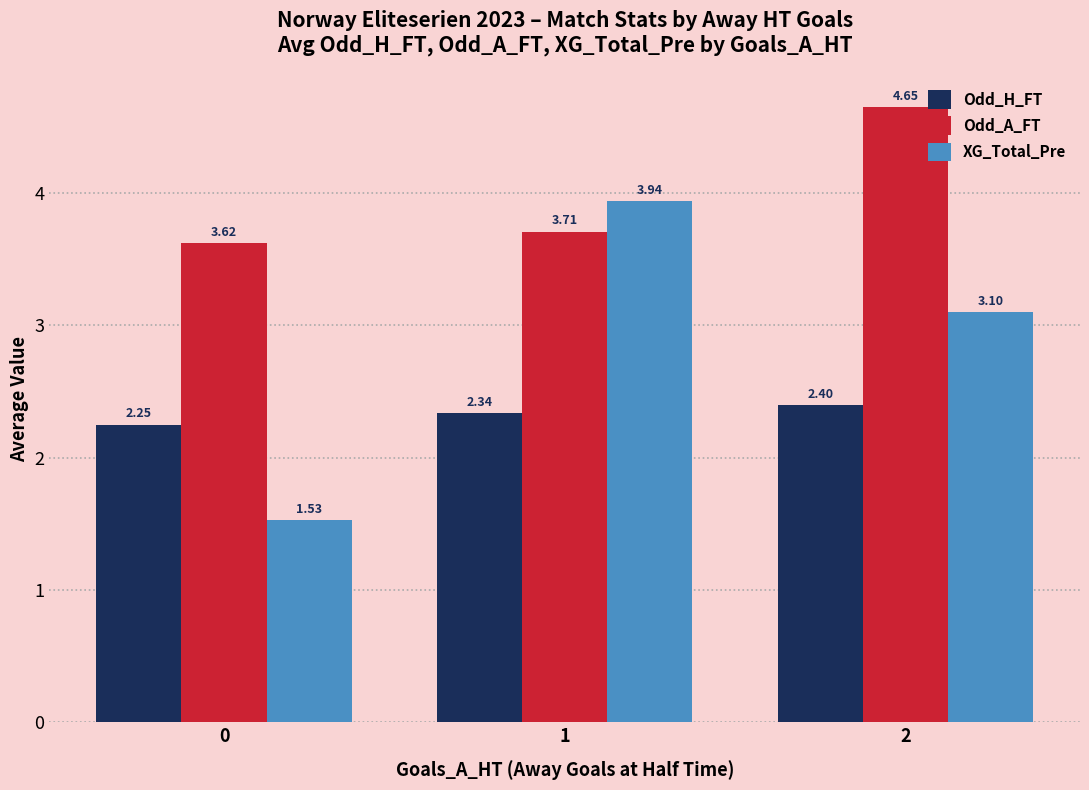

How many groups of bars are there?

3